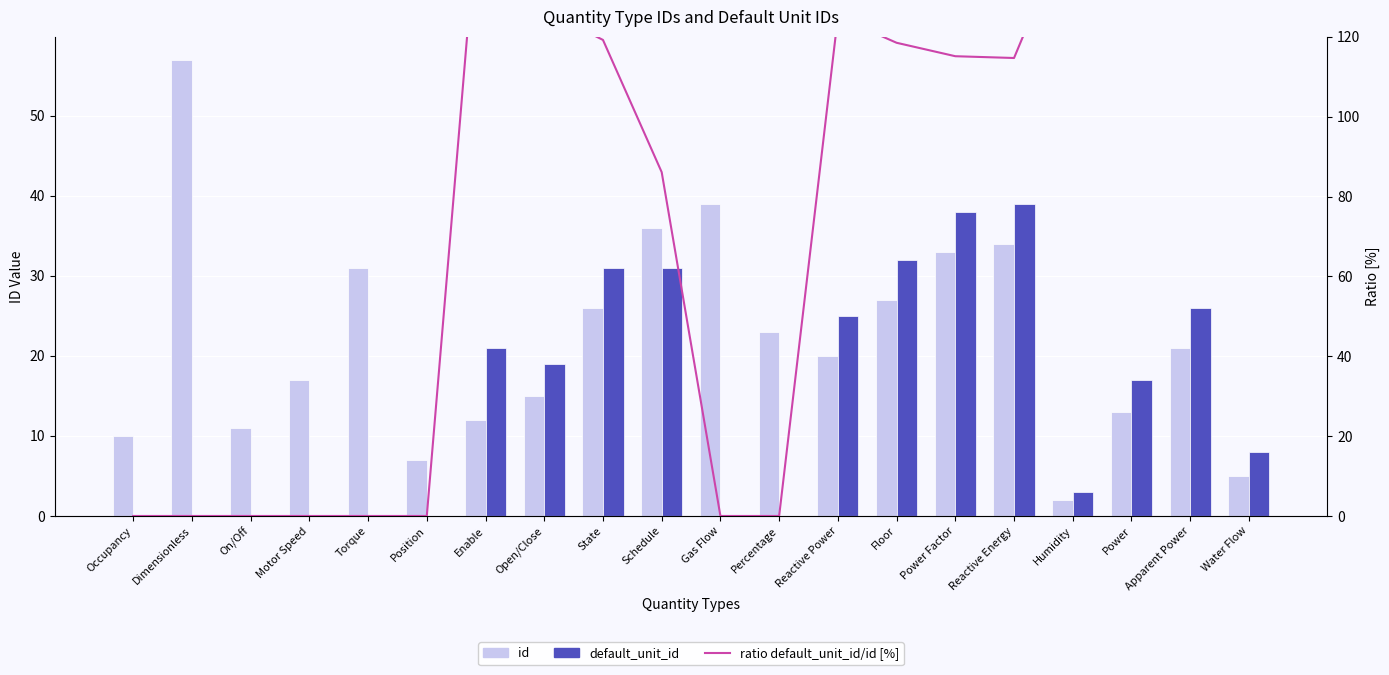

Which series has the largest total across all categories?

ratio default_unit_id/id [%]